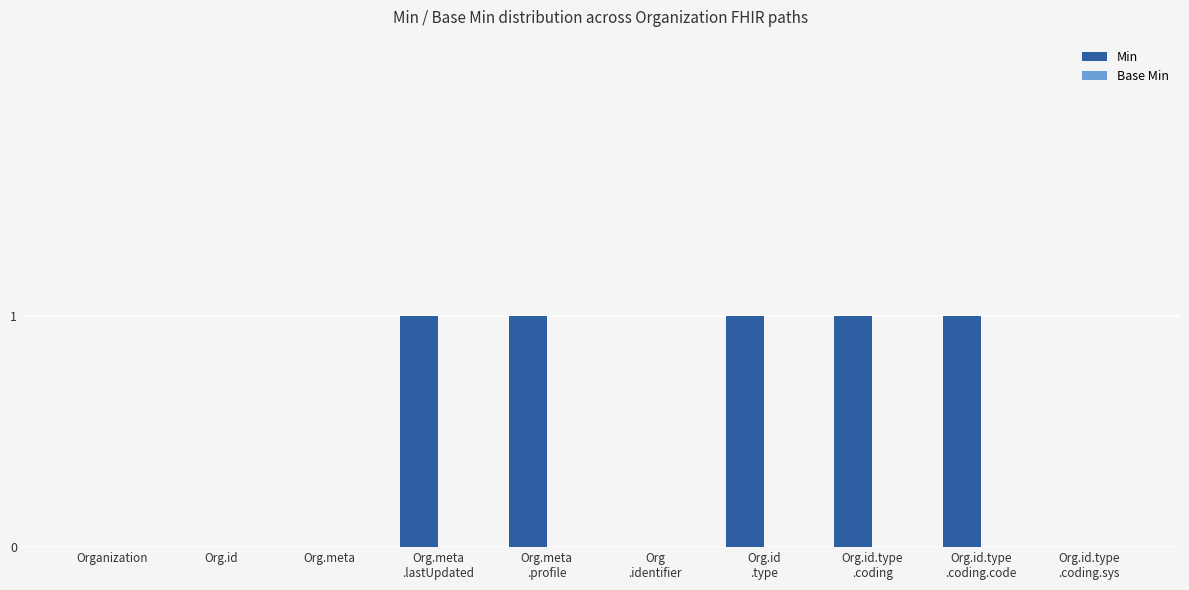

What is the sum of all values?

5